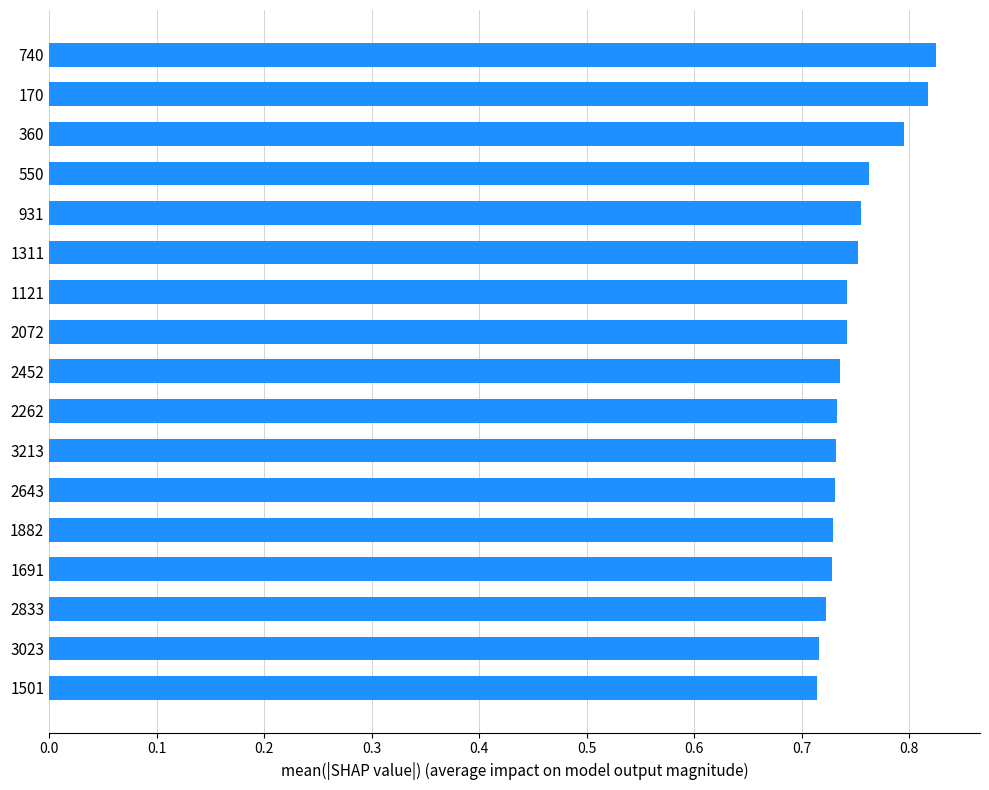

What is the sum of all values?

12.7